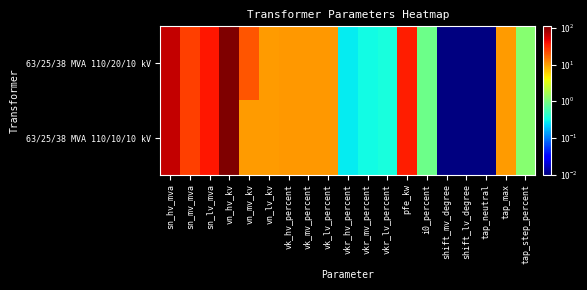

At which category is the sum across all series the highest?

vn_hv_kv